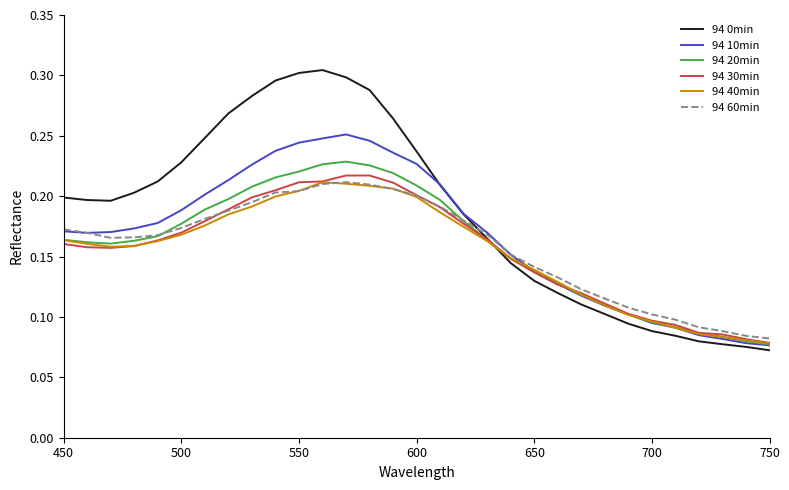

After their last crossing, which series has the higher values: 94 40min or 94 10min?

94 40min